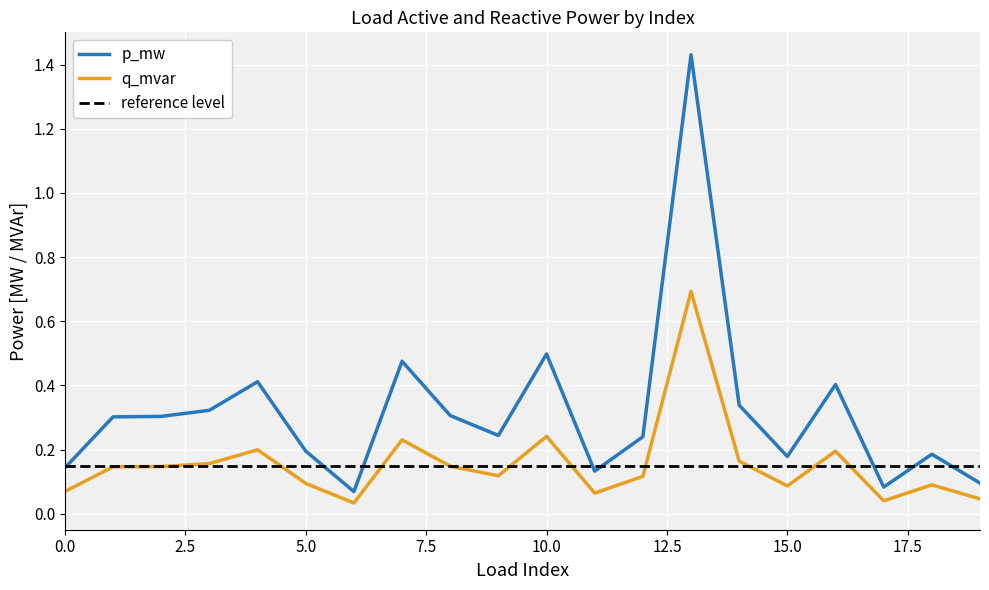

True or false: q_mvar has more than 1 points higher than both neighbors.

True